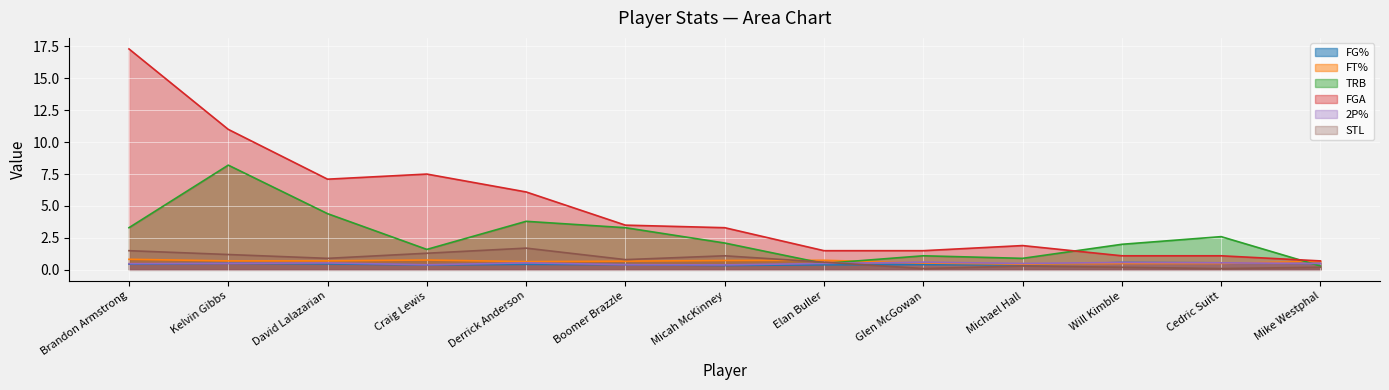

After their last crossing, which series has the higher values: FG% or TRB?

FG%